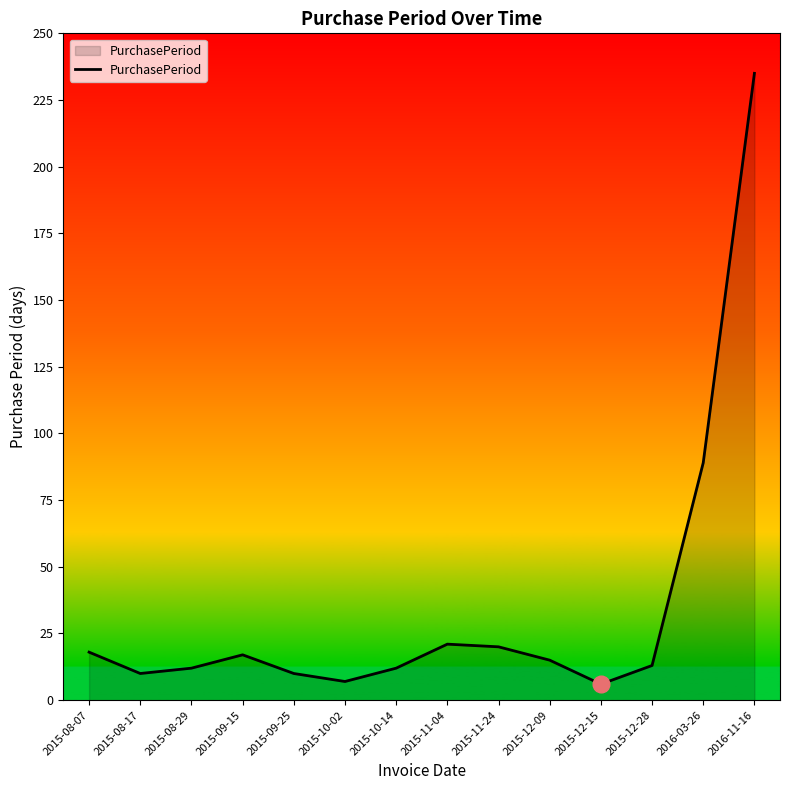

Does the chart display data point markers on the line(s)?

No